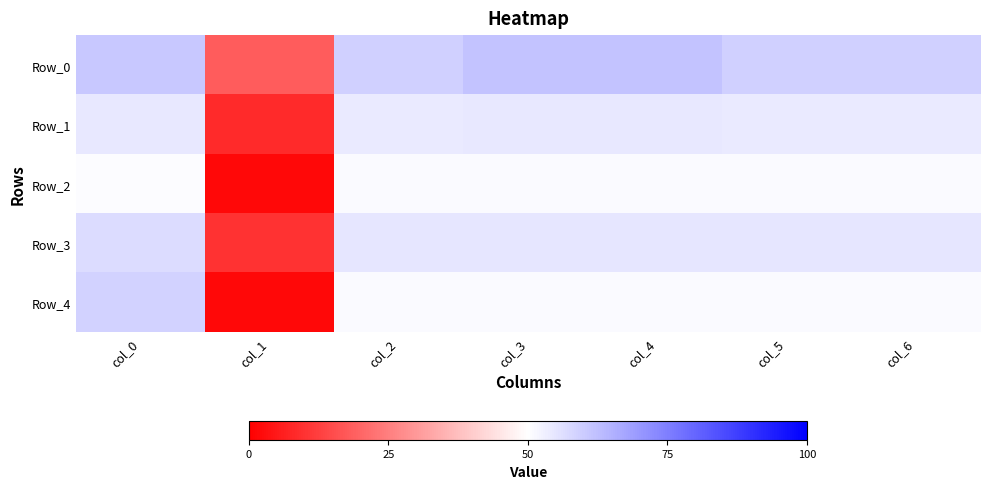

How many categories are shown in the chart?

7